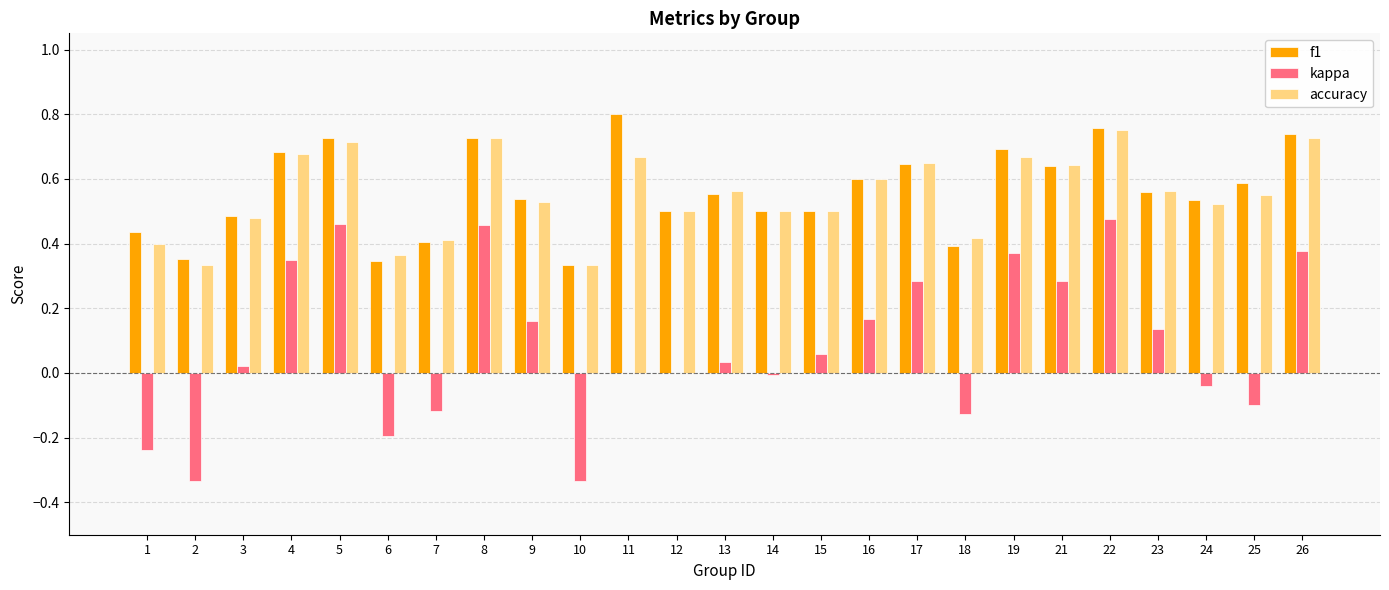

Between 8 and 16, which series saw the biggest shift?

kappa